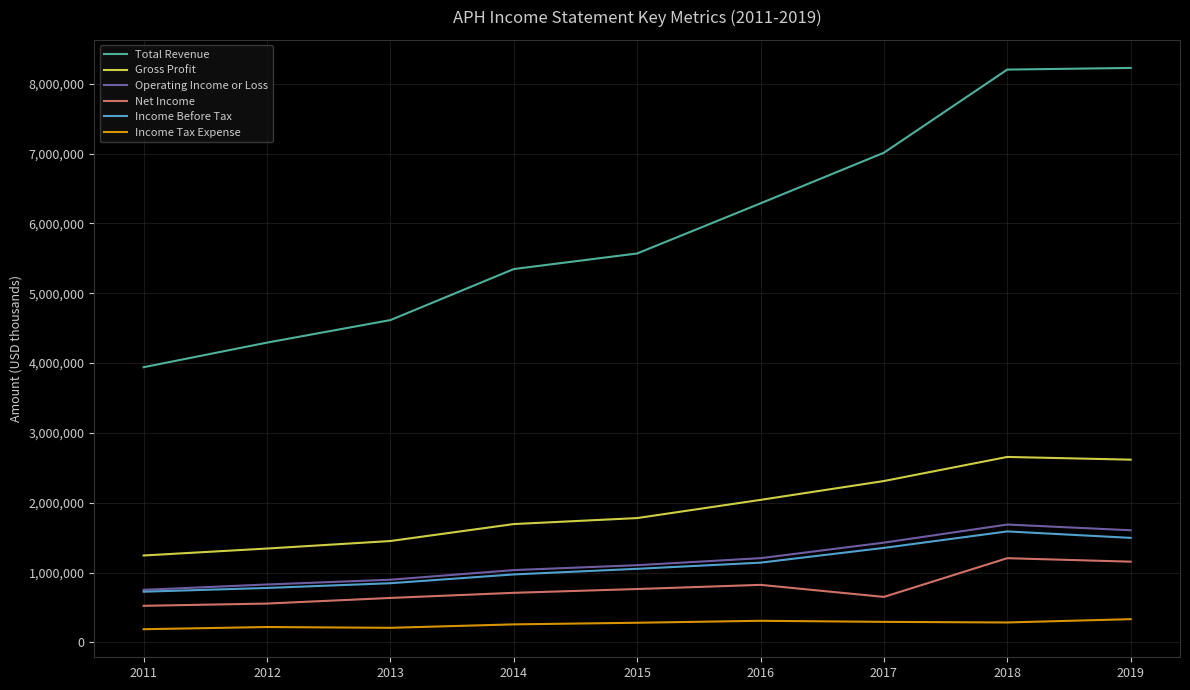

Does the chart have visible grid lines?

Yes